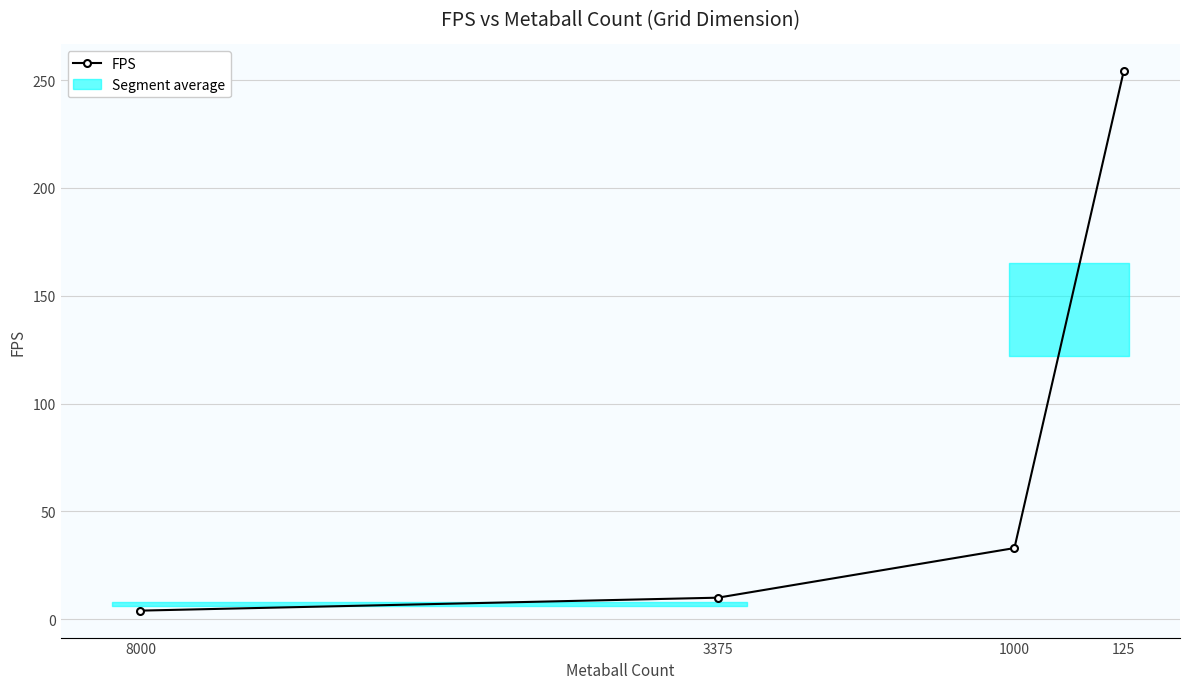

Is it true that the value at 3375 is 10?

True